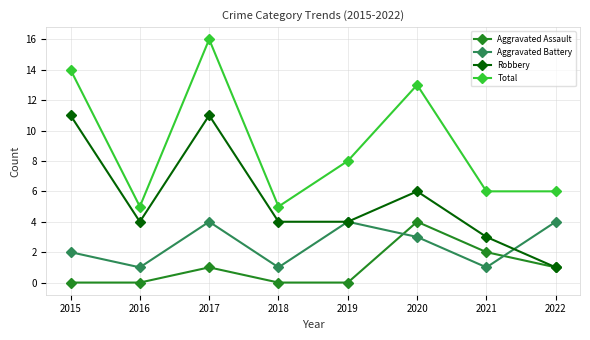

Where is Total nearest to the value 10?

2019